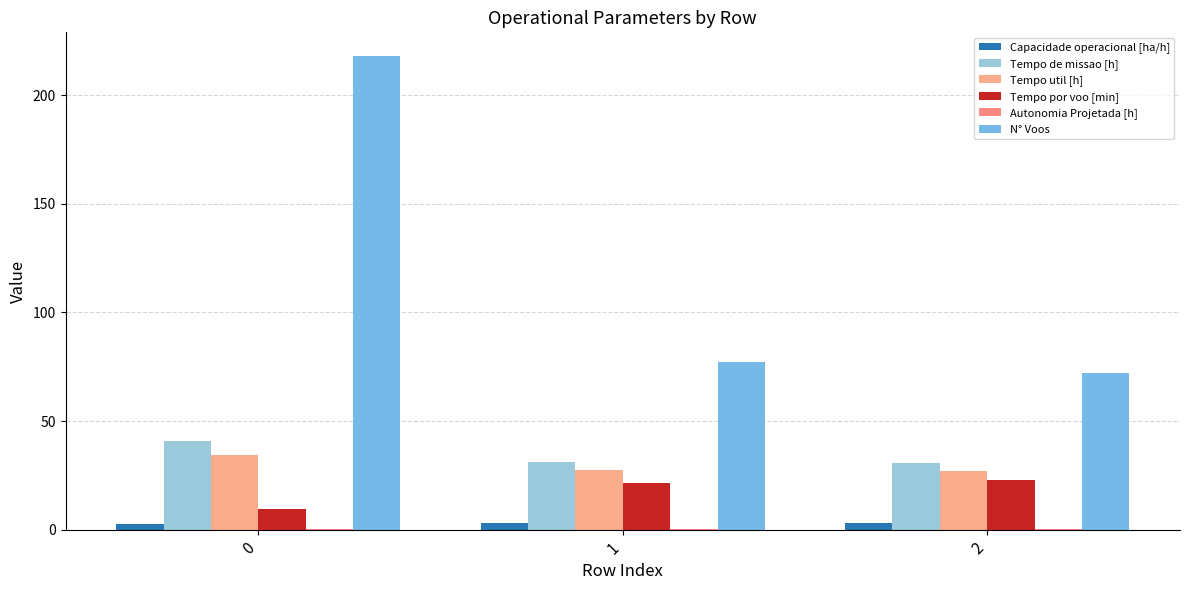

Reading right to left, extract all data points from this chart.

Capacidade operacional [ha/h]: 2=3.2	1=3.2	0=2.4
Tempo de missao [h]: 2=30.8	1=31.4	0=41.0
Tempo util [h]: 2=27.2	1=27.6	0=34.2
Tempo por voo [min]: 2=22.7	1=21.5	0=9.4
Autonomia Projetada [h]: 2=0.5	1=0.3	0=0.2
N° Voos: 2=72.0	1=77.0	0=218.0